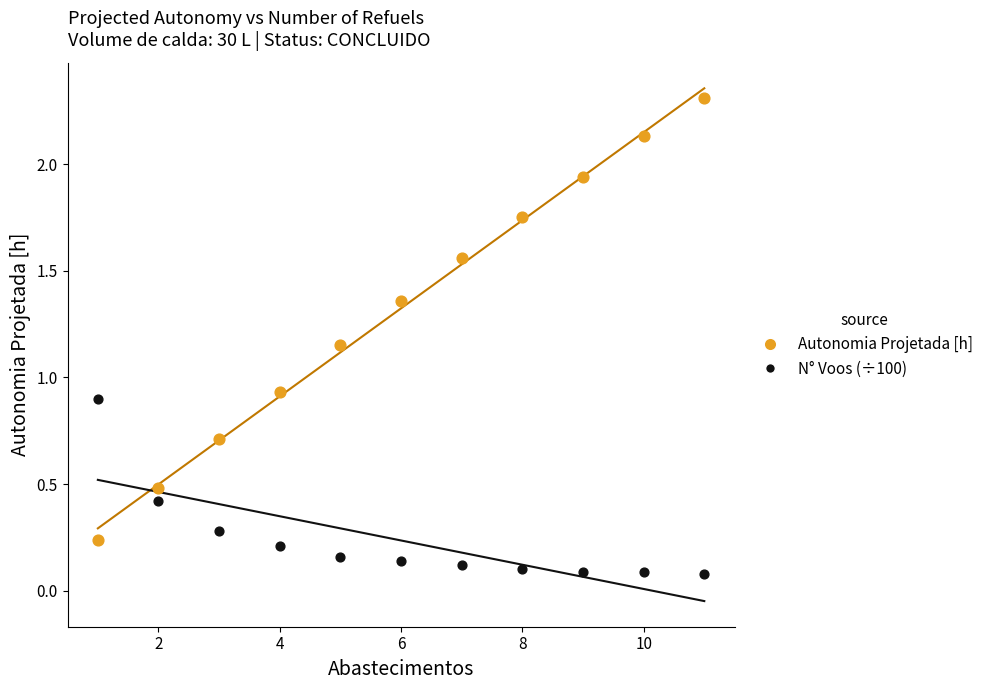

Which series contains the lowest Y value?

N° Voos (÷100)